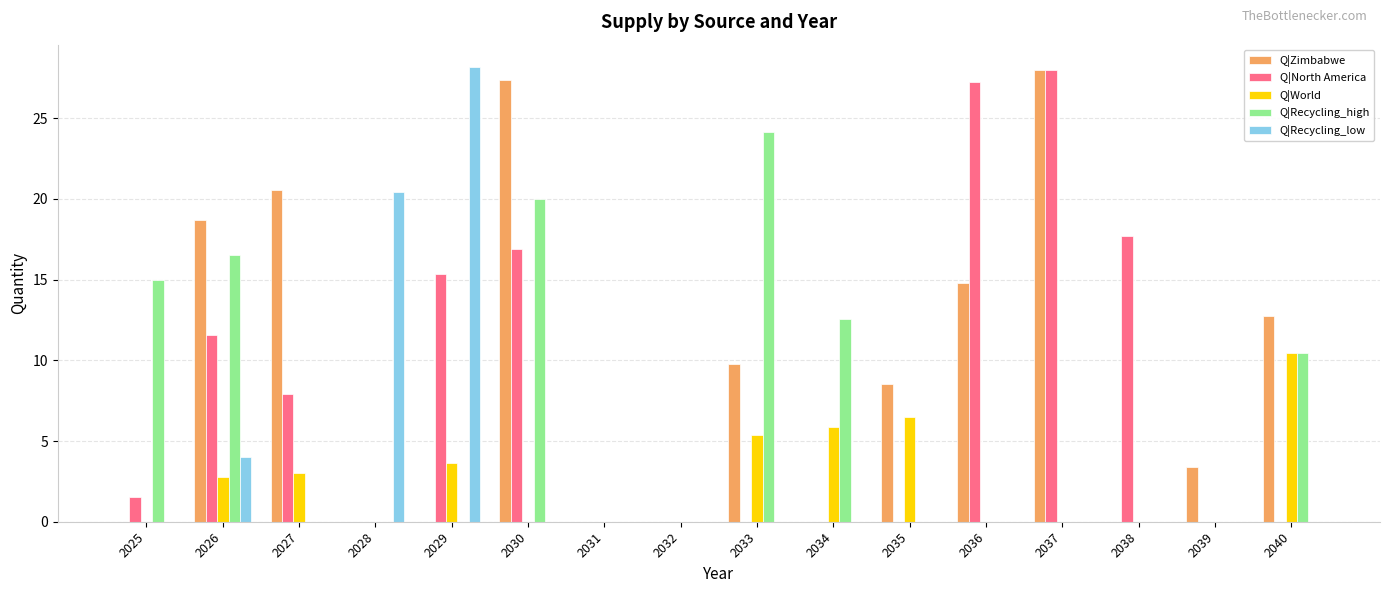

At which label is Q|Recycling_high closest to 12?

2034